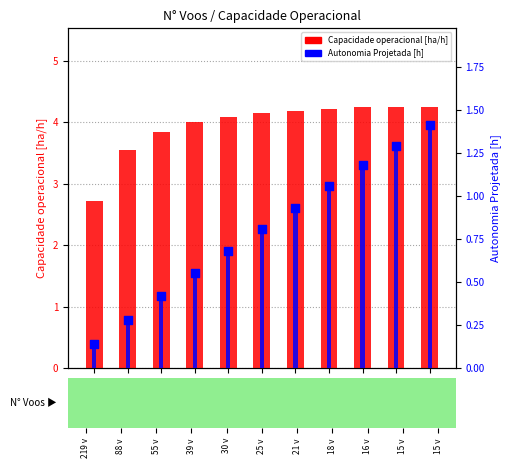

Which series has the widest spread of Y values?

Capacidade operacional [ha/h]